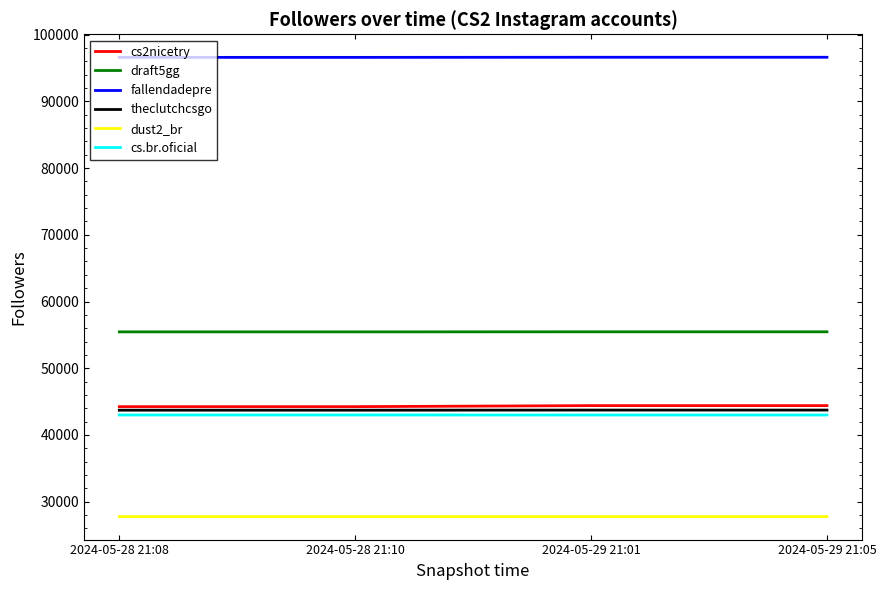

The value of dust2_br at 2024-05-28 21:10 is 27762. True or false?

True